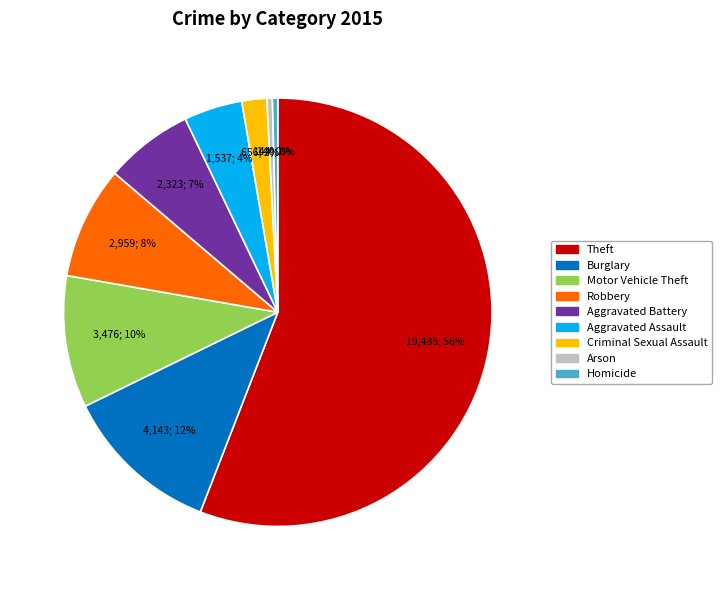

To the nearest percent, what is the combined percentage of Homicide and Motor Vehicle Theft?

10%